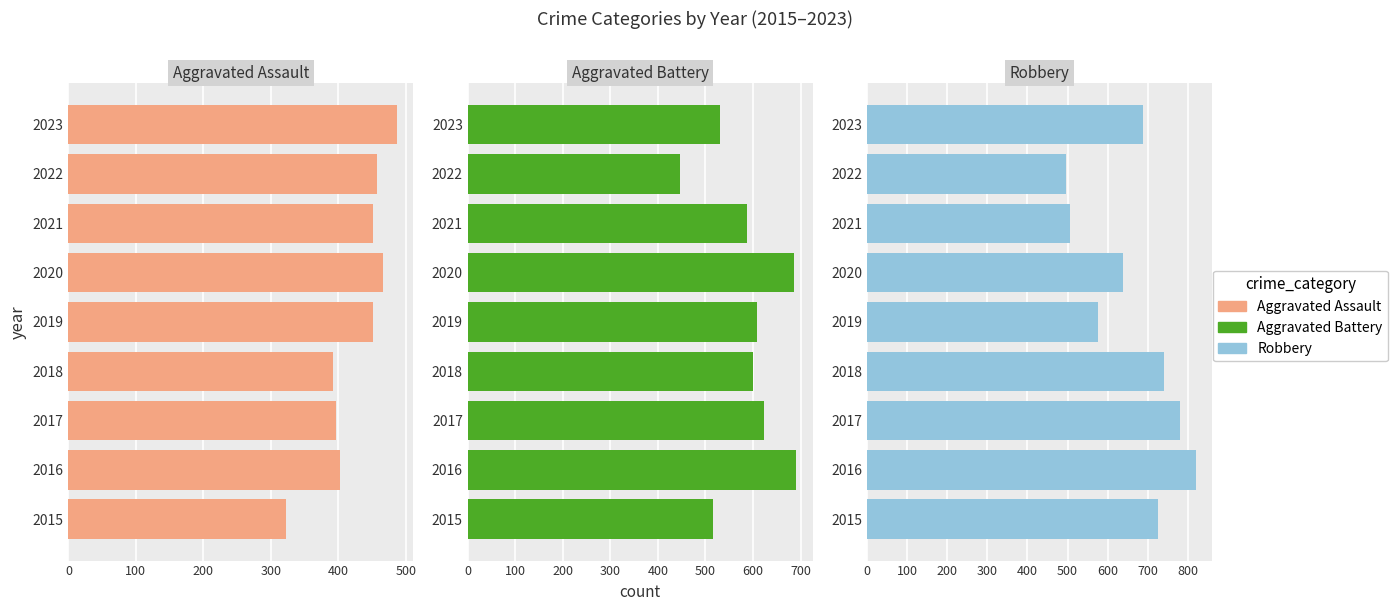

Reading left to right, list all the values displayed in this chart.

Aggravated Assault: 323	402	396	392	452	466	452	458	487
Aggravated Battery: 515	691	623	600	608	686	587	446	530
Robbery: 726	819	780	741	577	637	506	496	689